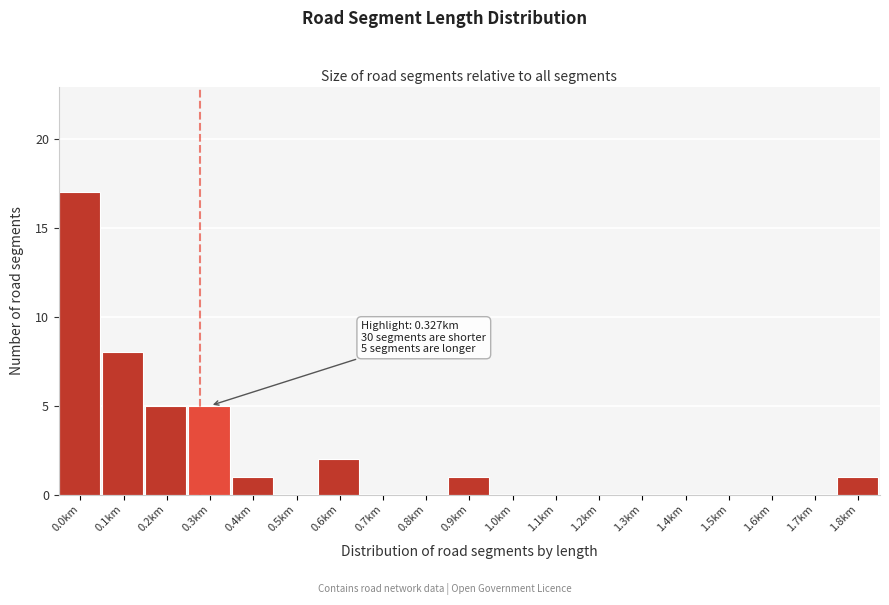

Reading right to left, transcribe all the data shown in this chart.

1.8km=1	1.7km=0	1.6km=0	1.5km=0	1.4km=0	1.3km=0	1.2km=0	1.1km=0	1.0km=0	0.9km=1	0.8km=0	0.7km=0	0.6km=2	0.5km=0	0.4km=1	0.3km=5	0.2km=5	0.1km=8	0.0km=17